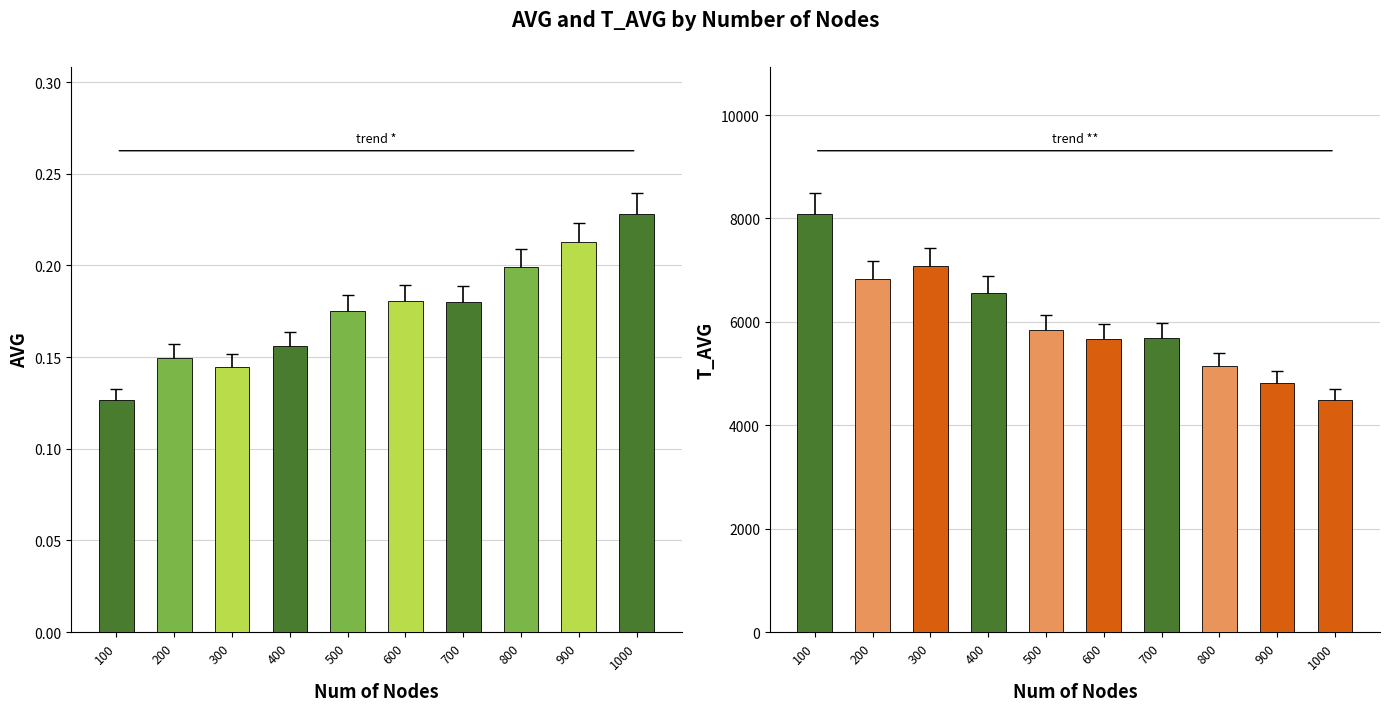

The value of AVG at 800 is 0.2. True or false?

True